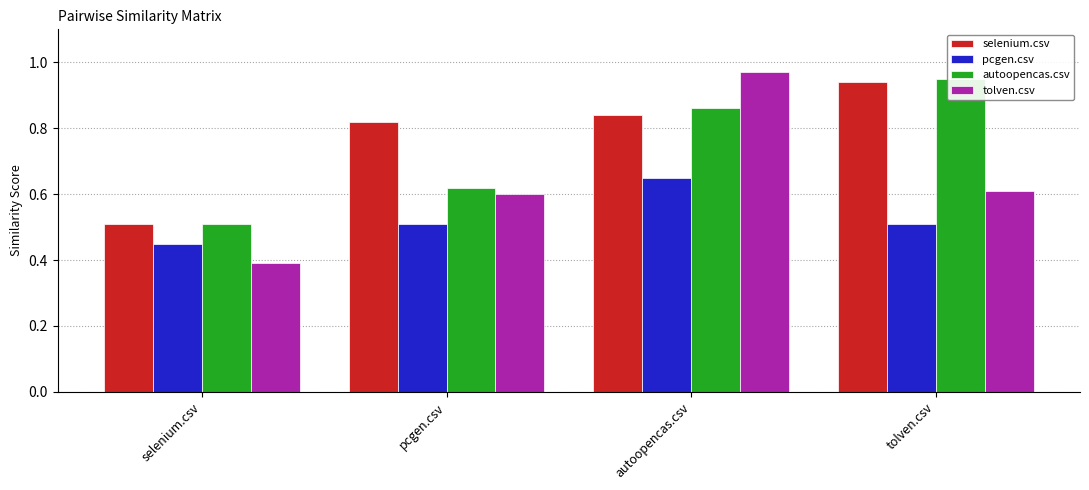

Which series has the largest range (max minus min)?

tolven.csv